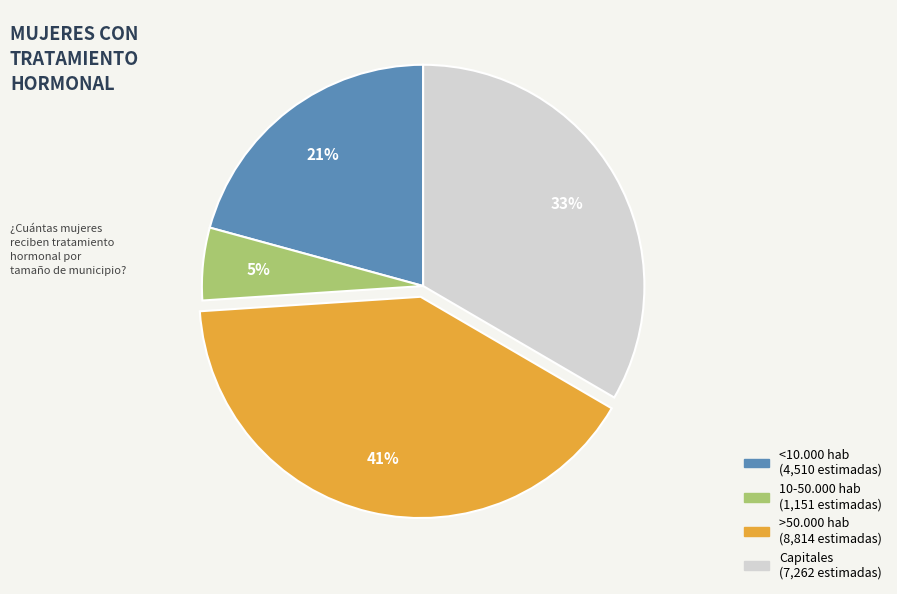

Does Capitales account for over 50% of the chart?

No